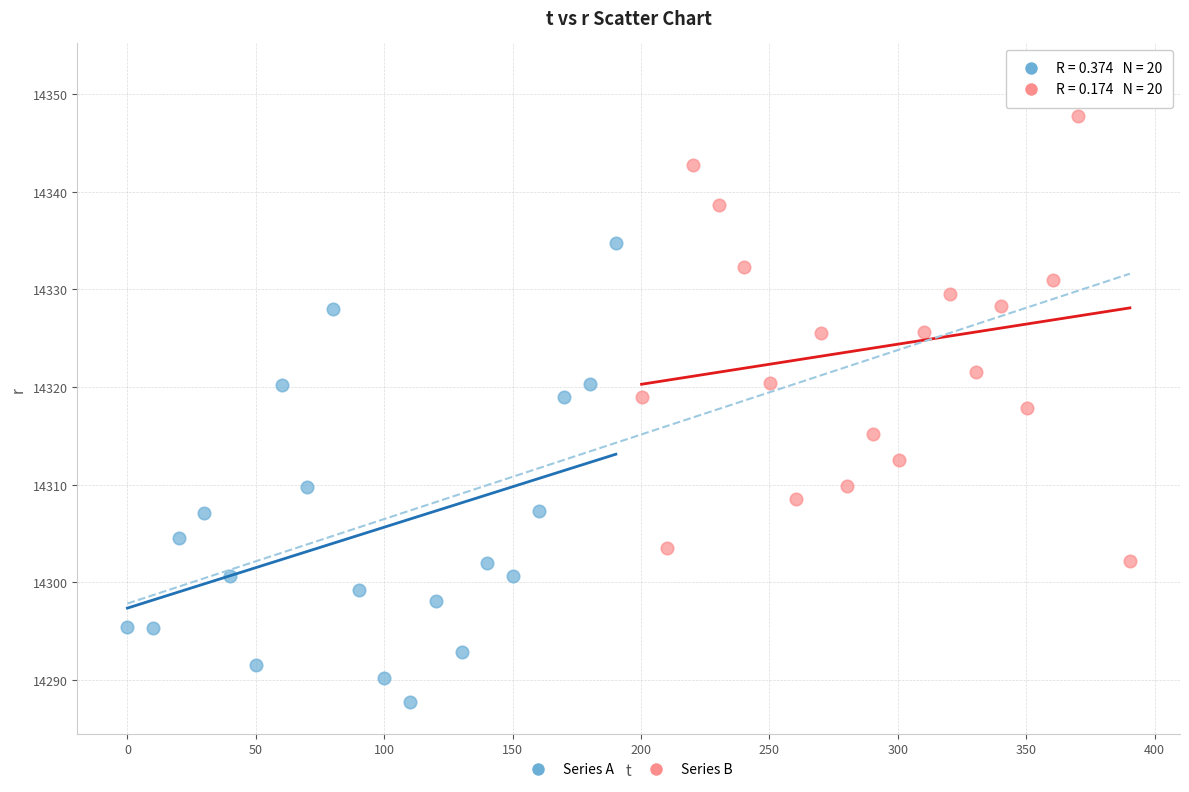

What are all the series names shown in the legend?

Series A, Series B